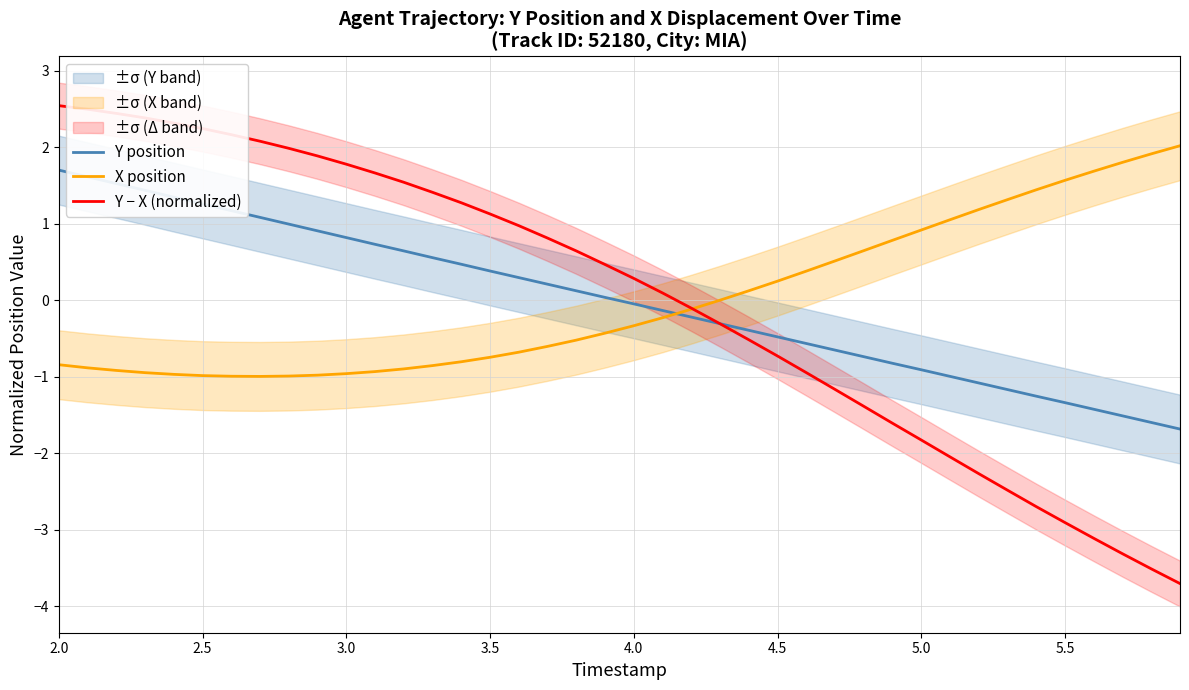

What is the minimum value for Y − X (normalized)?

-3.7